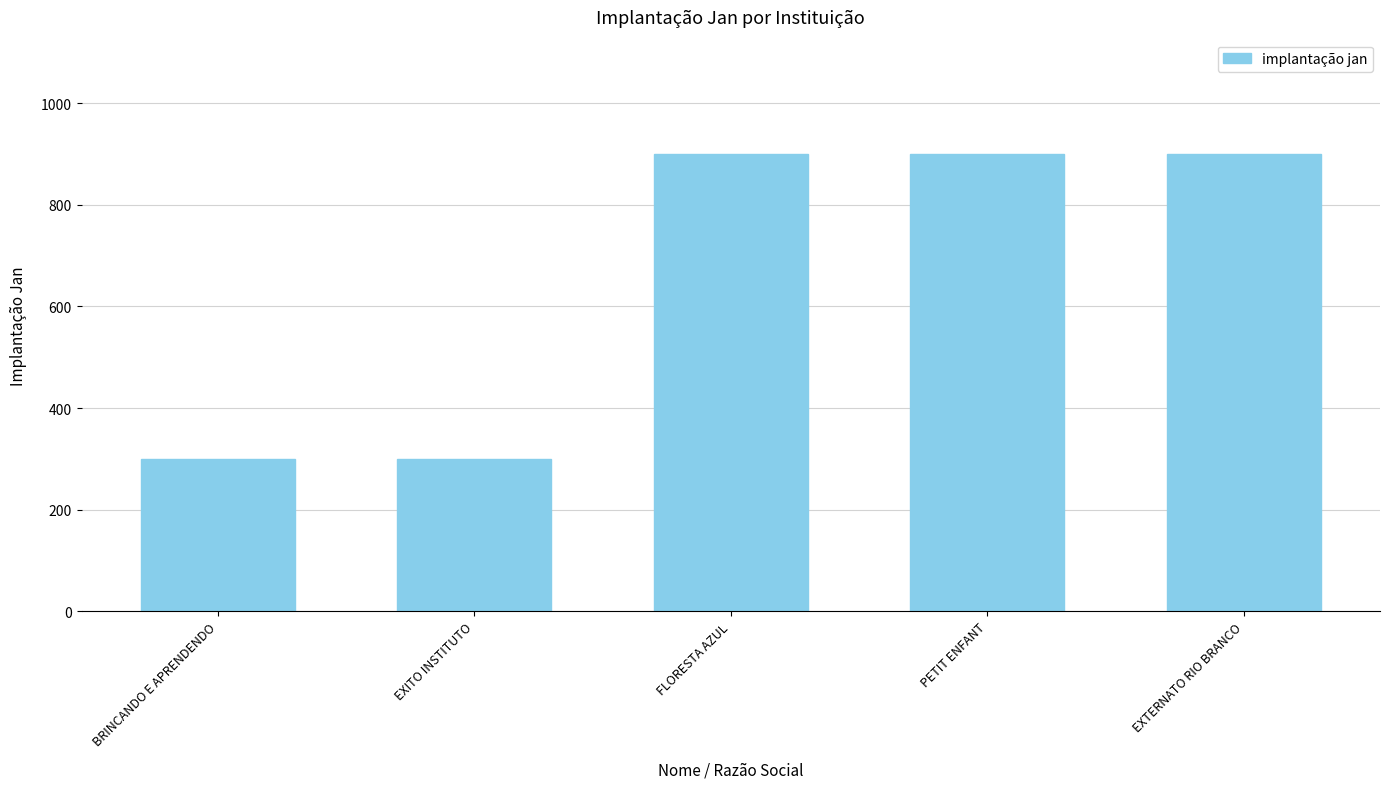

Approximately how many times larger is the value at EXTERNATO RIO BRANCO compared to BRINCANDO E APRENDENDO?

3.0